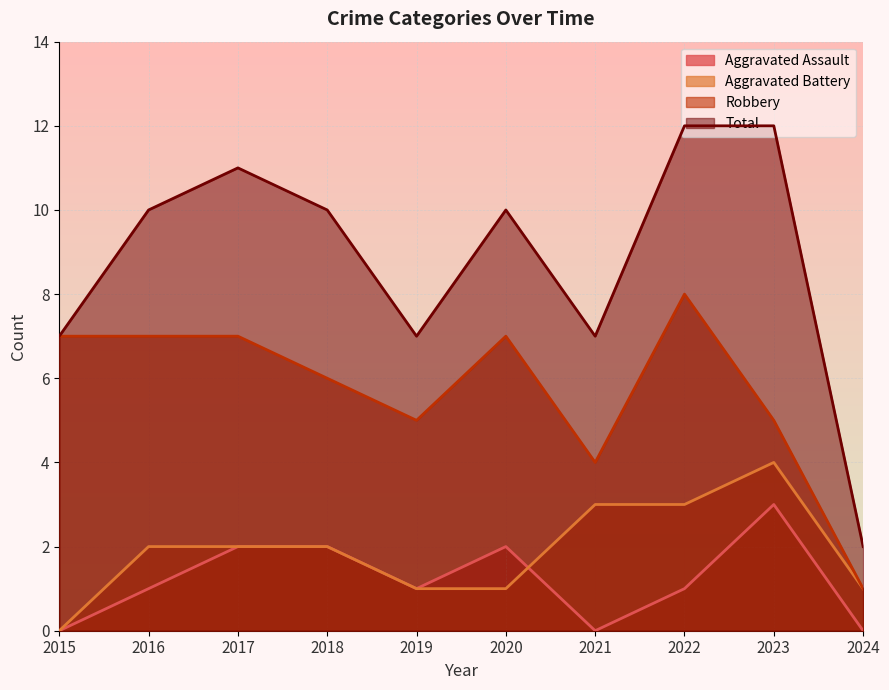

True or false: Total has more than 2 interior local peaks.

False